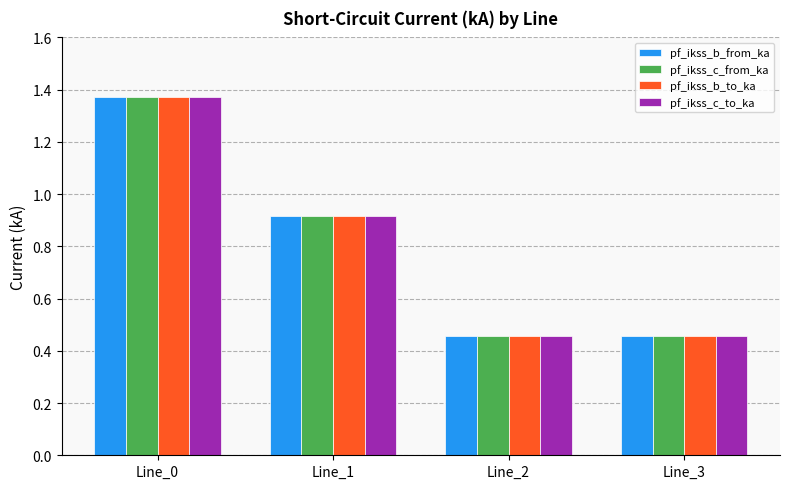

What is the difference between the maximum and minimum values in the pf_ikss_c_to_ka series?

0.9